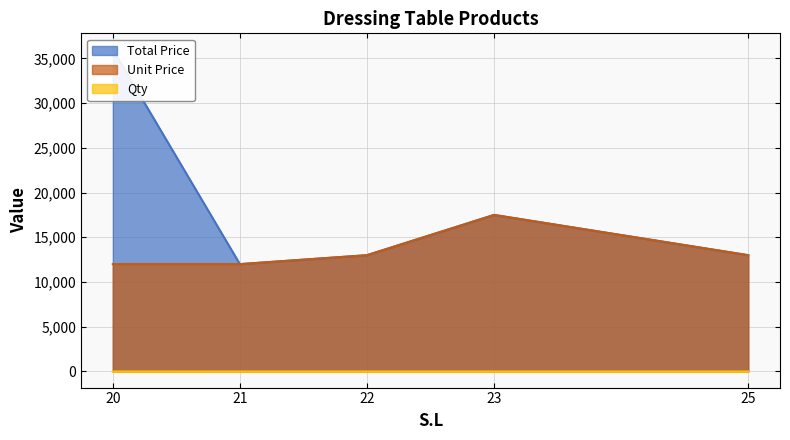

What is the difference between the maximum and minimum values in the Qty series?

2